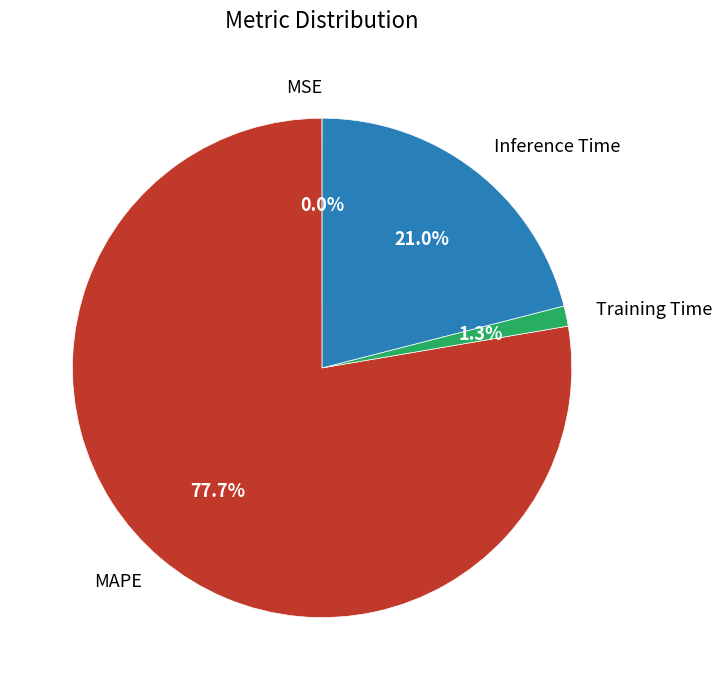

Which slice is the largest?

MAPE